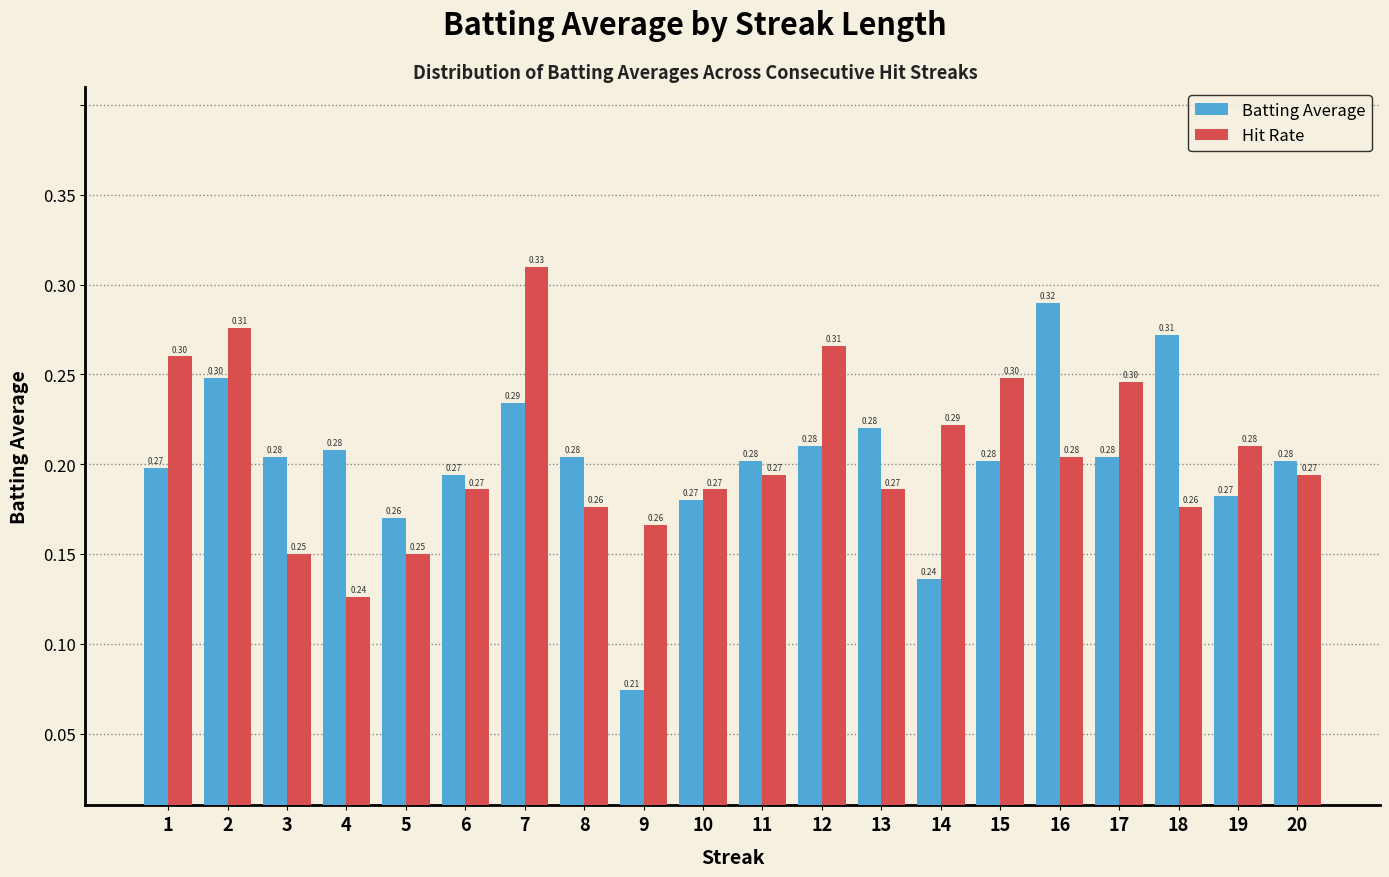

What are all the series names shown in the legend?

Batting Average, Hit Rate